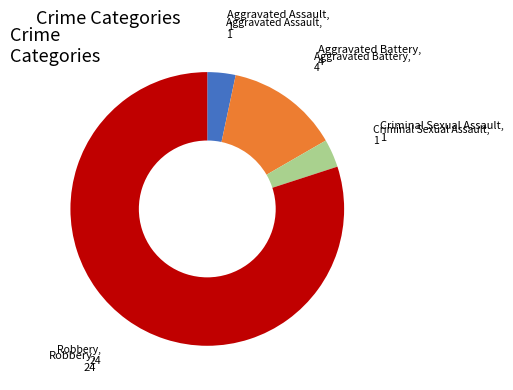

Is there a majority slice in this chart?

Yes